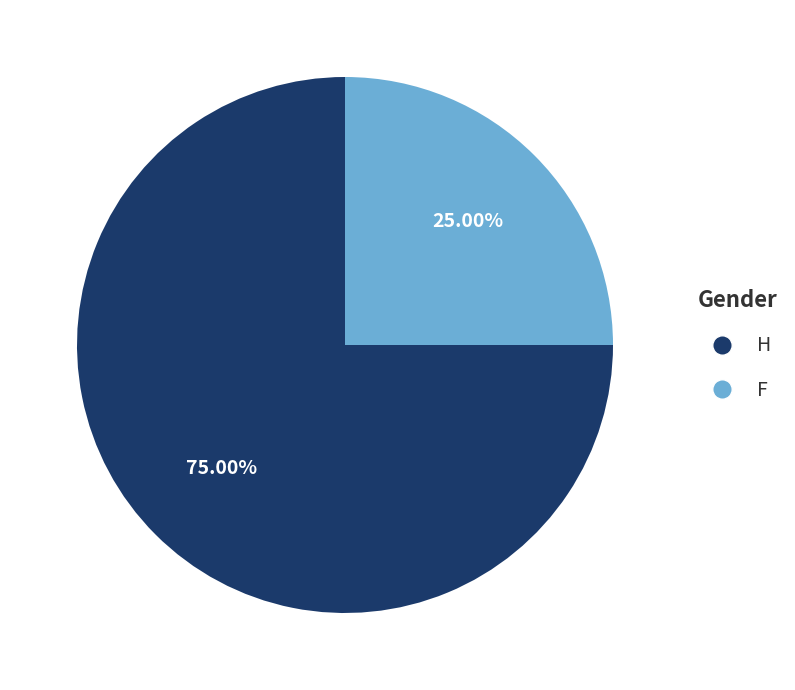

Do H and F together represent more than half of the pie?

Yes